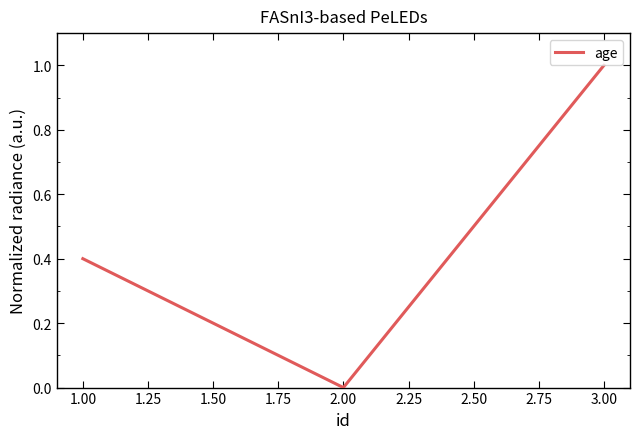

What is the difference between the maximum and minimum values?

1.0